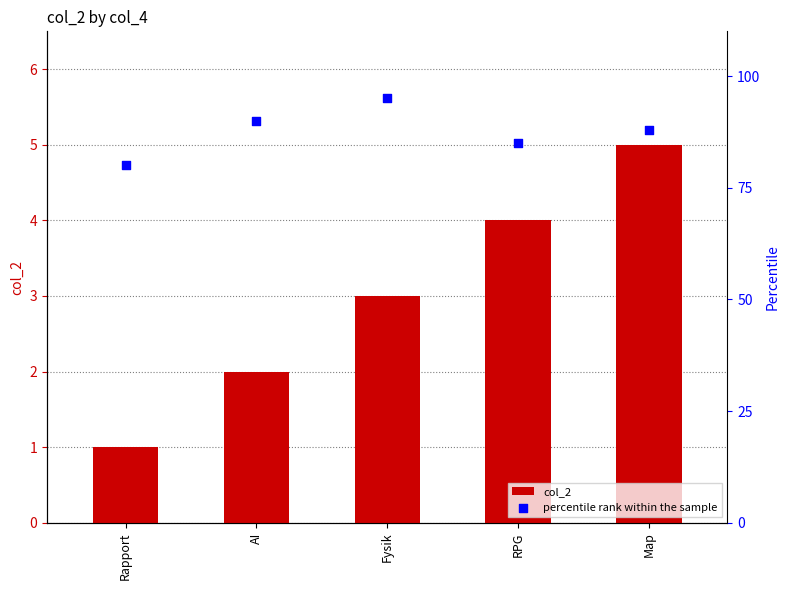

Which series has the largest Y range (max minus min)?

percentile rank within the sample